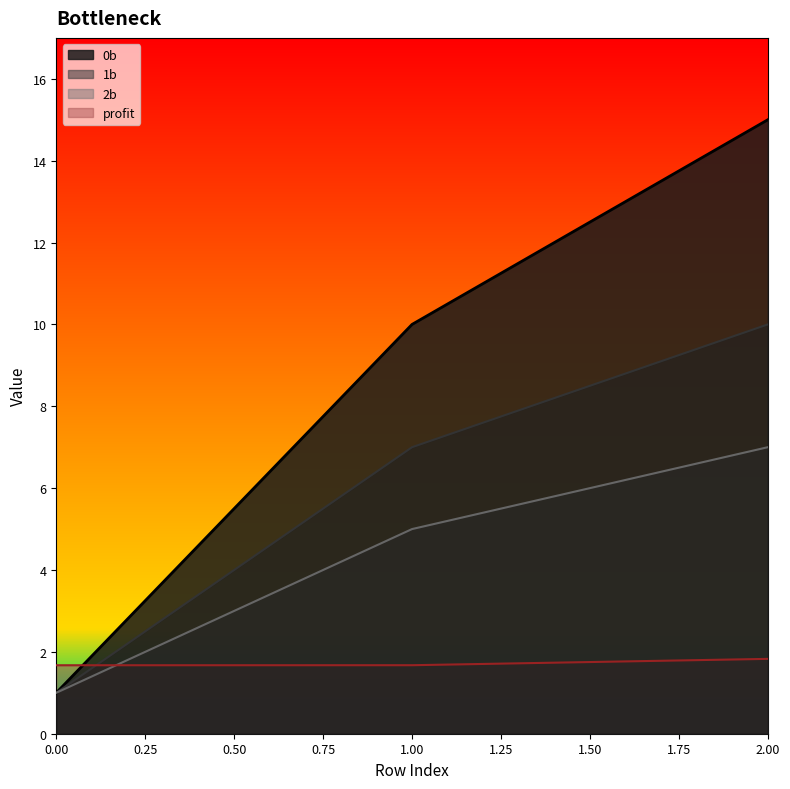

What is the greatest value displayed?

15.0